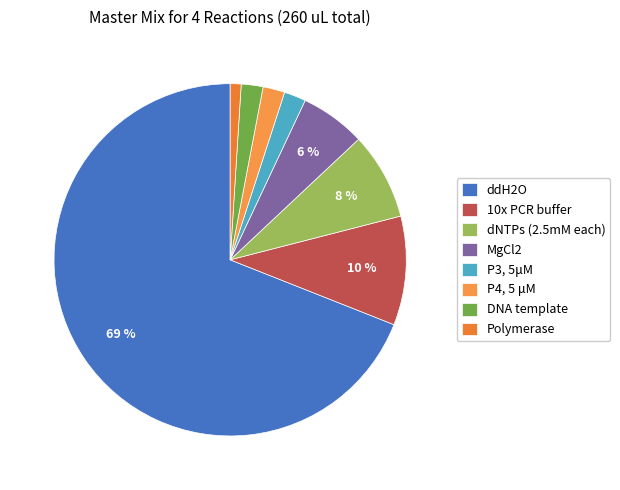

Count the number of slices in the pie.

8